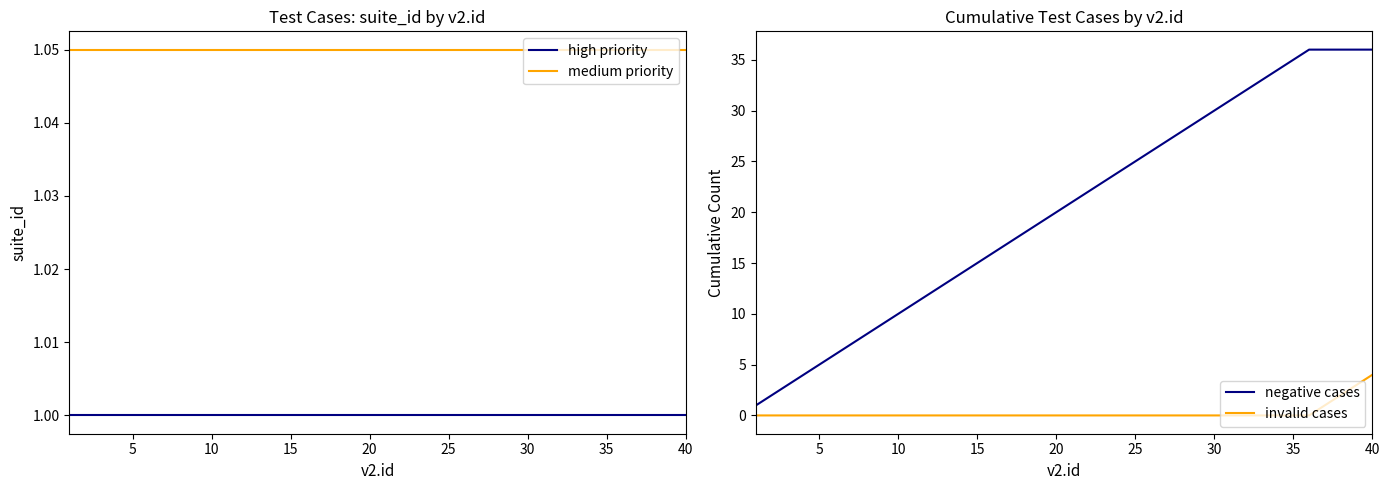

What is the maximum value for negative cases?

36